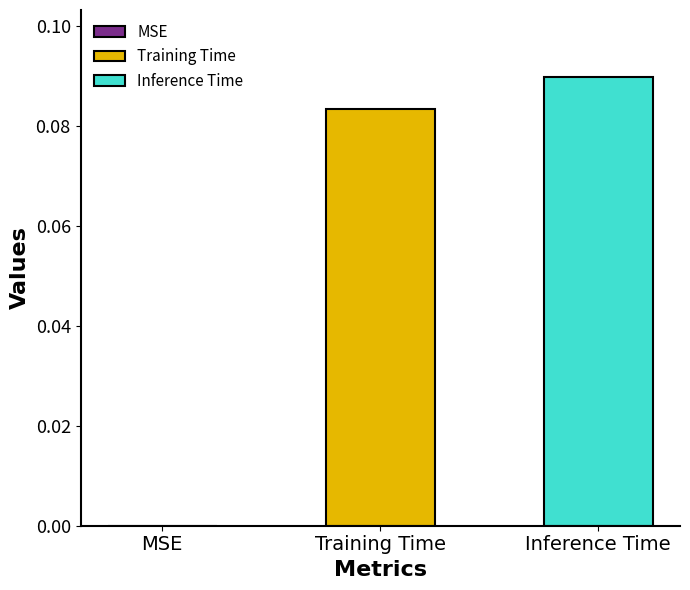

Rank the series by their average value, from highest to lowest.

Inference Time, Training Time